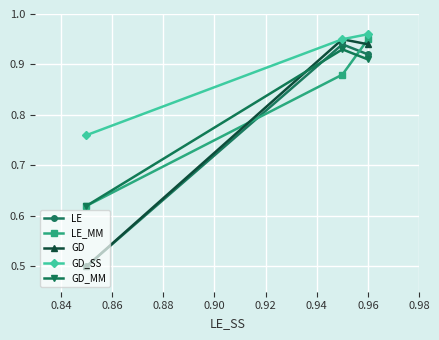

What is the lowest value of the LE_MM series?

0.6